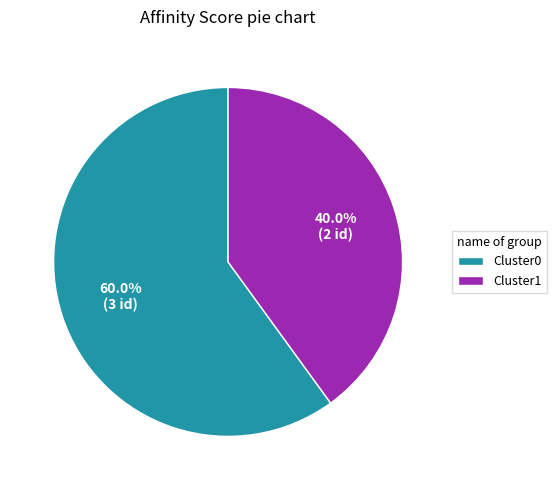

What is the smallest slice in the pie chart?

Cluster1